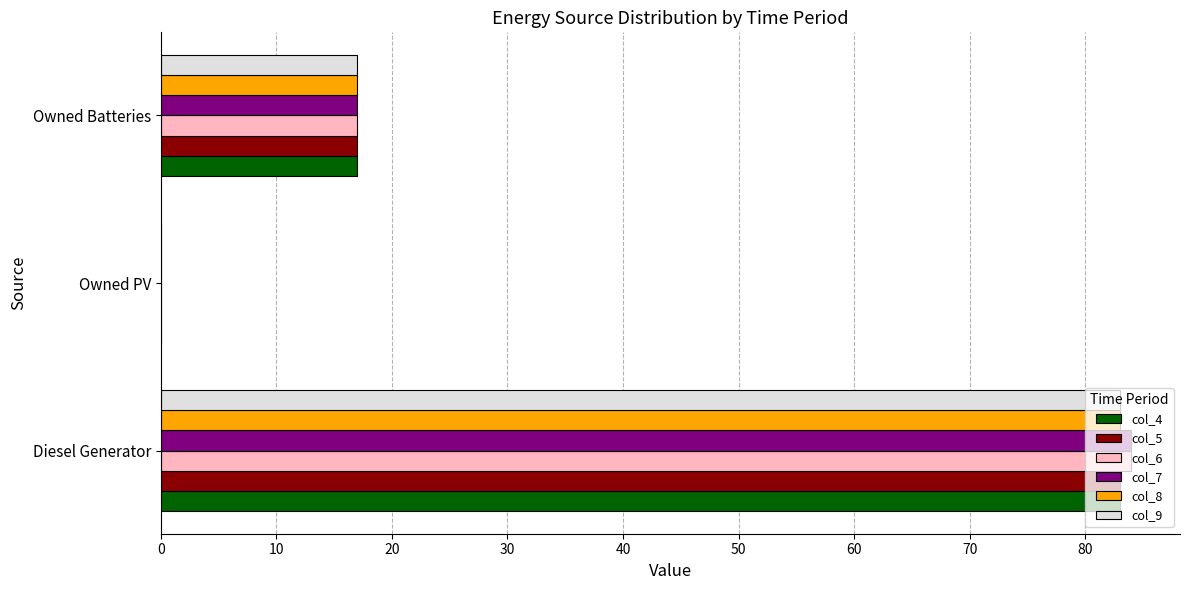

What is the total value across all series at Owned Batteries?

102